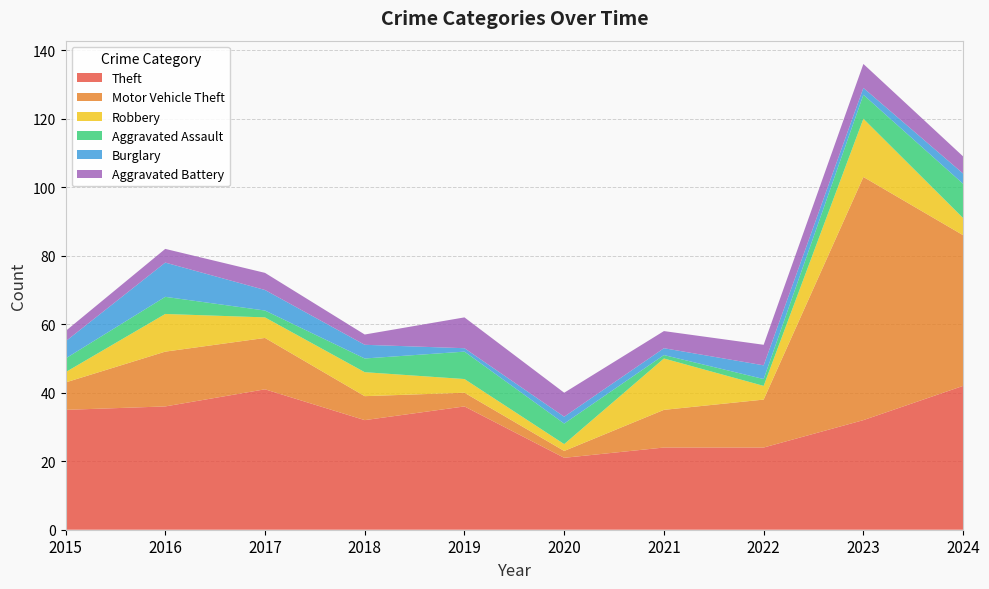

Reading left to right, what are all the values shown in this chart?

Theft: 35	36	41	32	36	21	24	24	32	42
Motor Vehicle Theft: 8	16	15	7	4	2	11	14	71	44
Robbery: 3	11	6	7	4	2	15	4	17	5
Aggravated Assault: 4	5	2	4	8	6	1	2	7	10
Burglary: 5	10	6	4	1	2	2	4	2	3
Aggravated Battery: 3	4	5	3	9	7	5	6	7	5